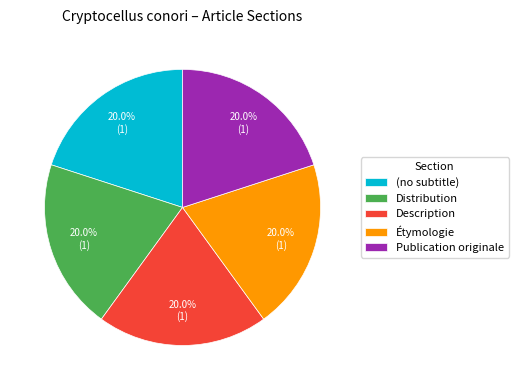

Is the sum of Description and Publication originale greater than half?

No